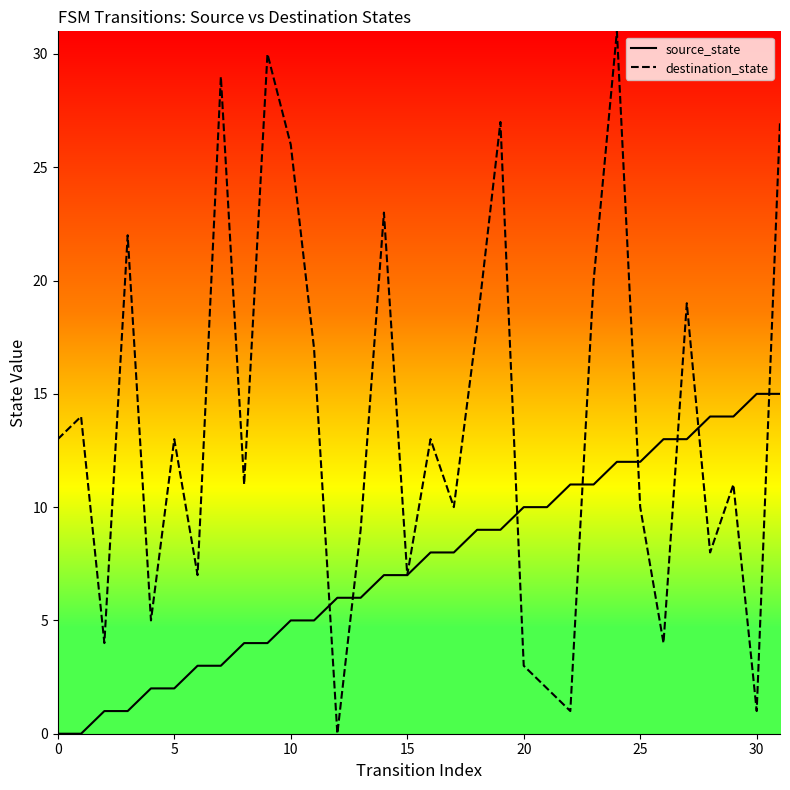

How many lines are shown in the chart?

2